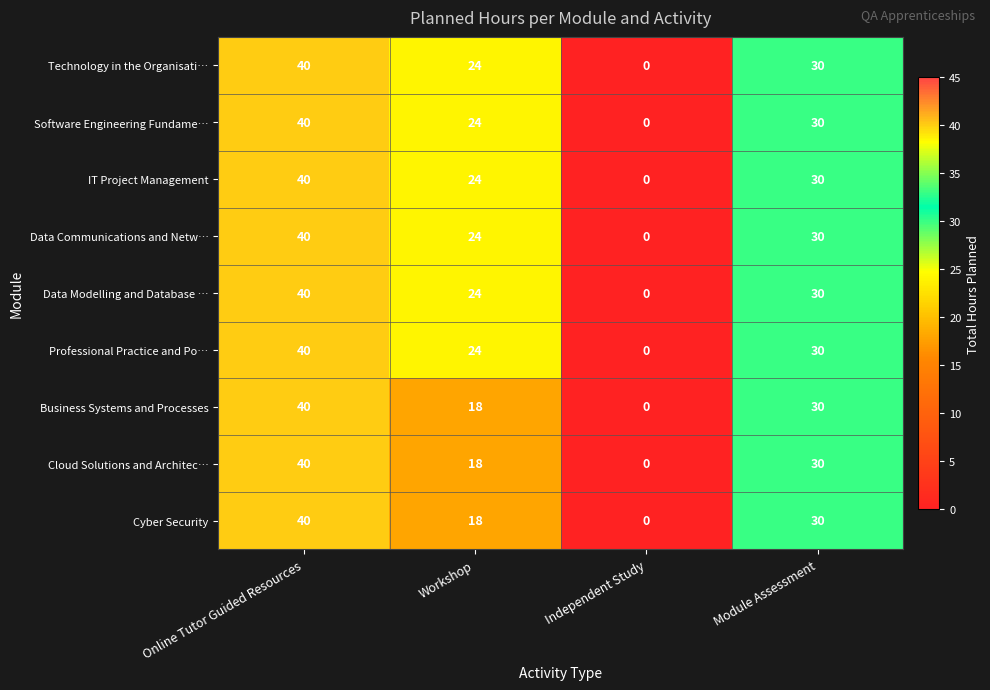

What is the difference between the Professional Practice and Po… values at Workshop and Online Tutor Guided Resources?

16